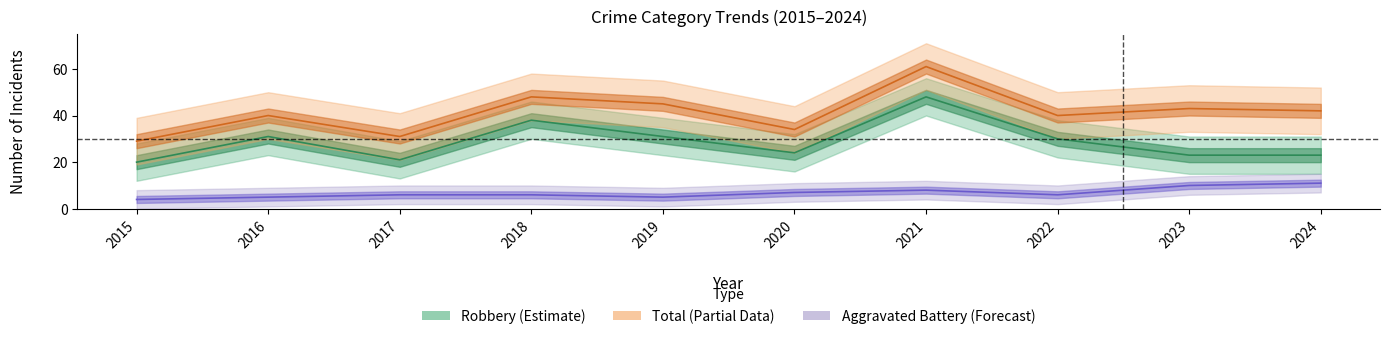

What is the spread (max minus min) of values at 2019?

40